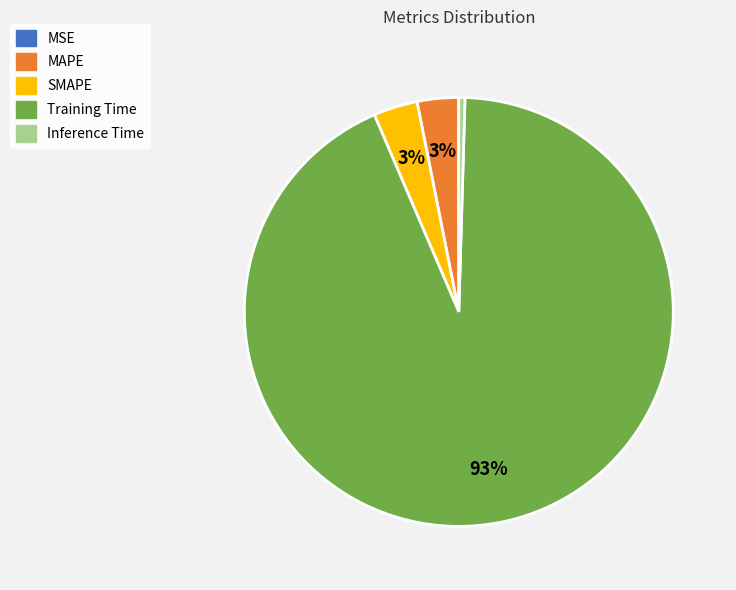

To the nearest percent, what is the average slice percentage?

20%